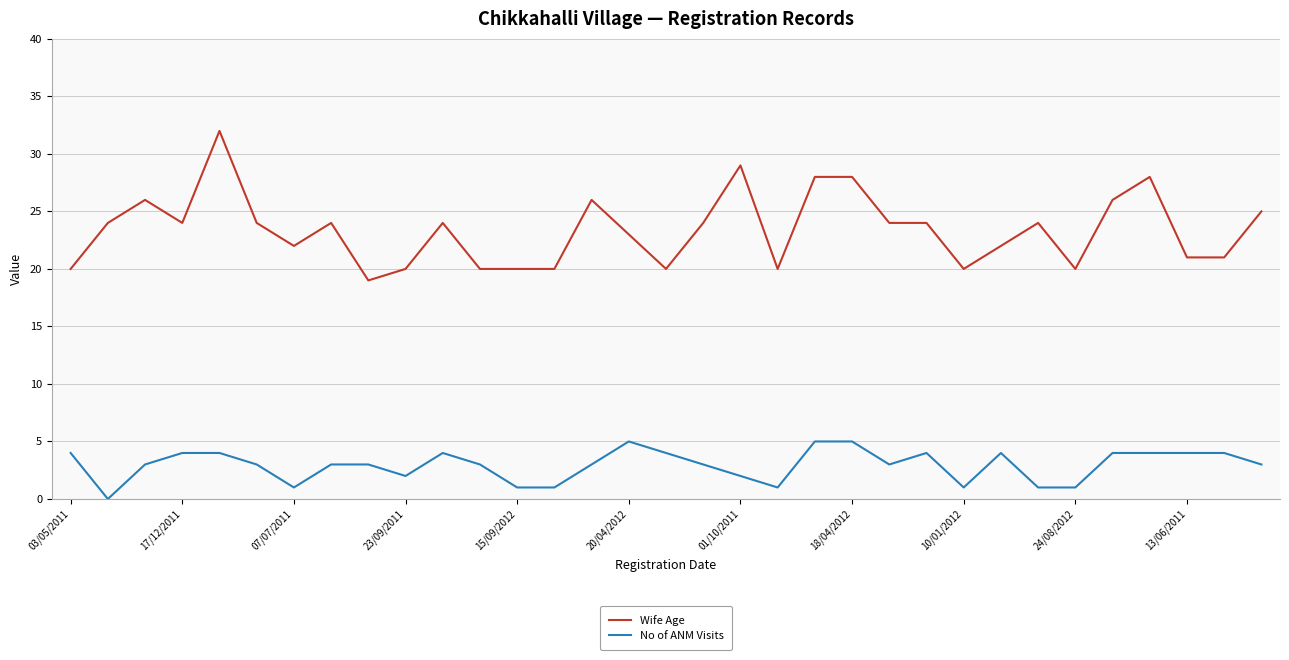

How many values in No of ANM Visits are above zero?

32